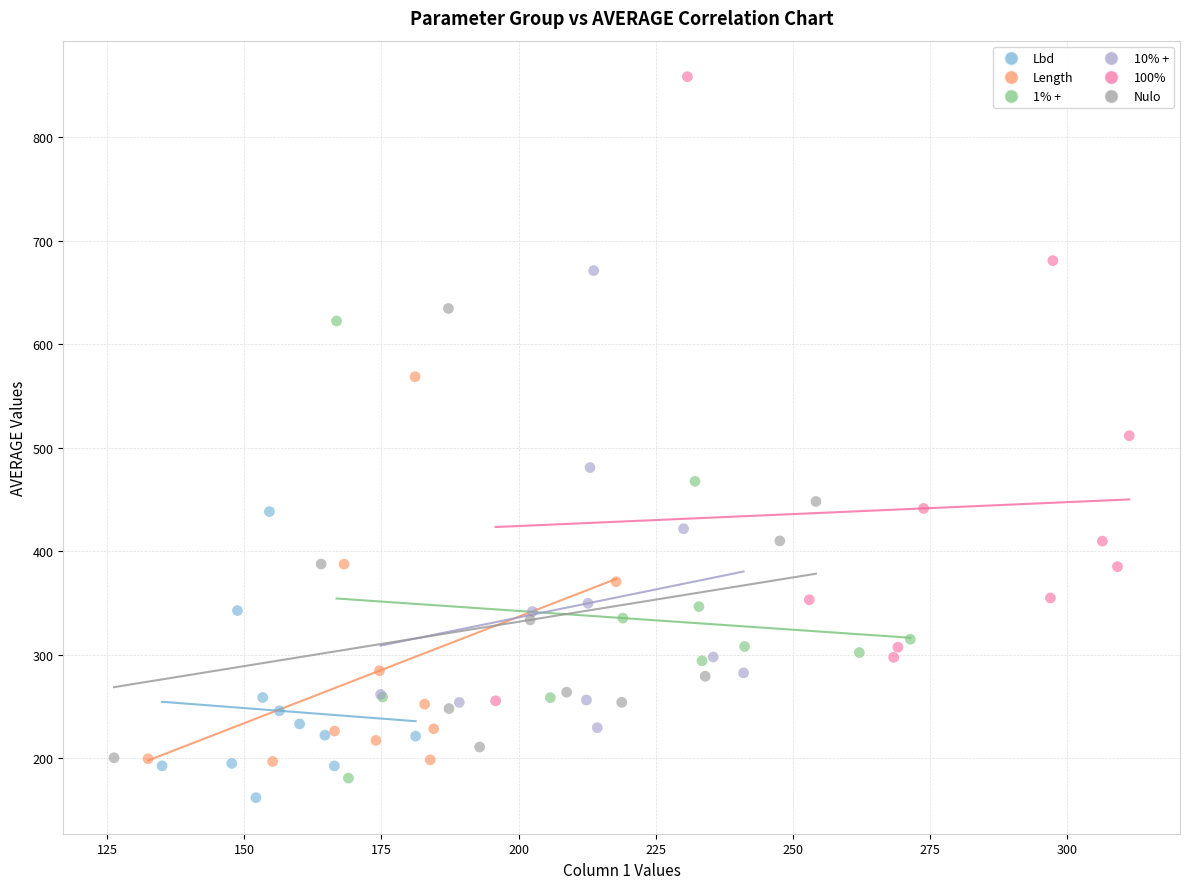

Which series has the widest spread of Y values?

100%